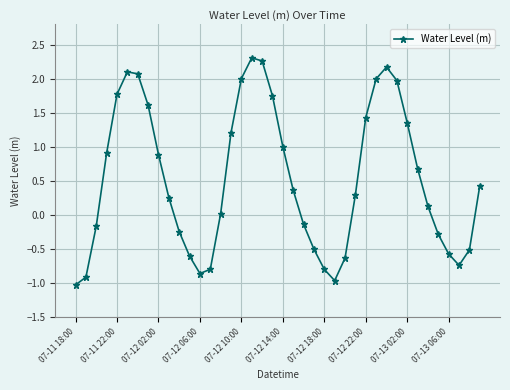

What is the value of the 40th point from the left?

0.4